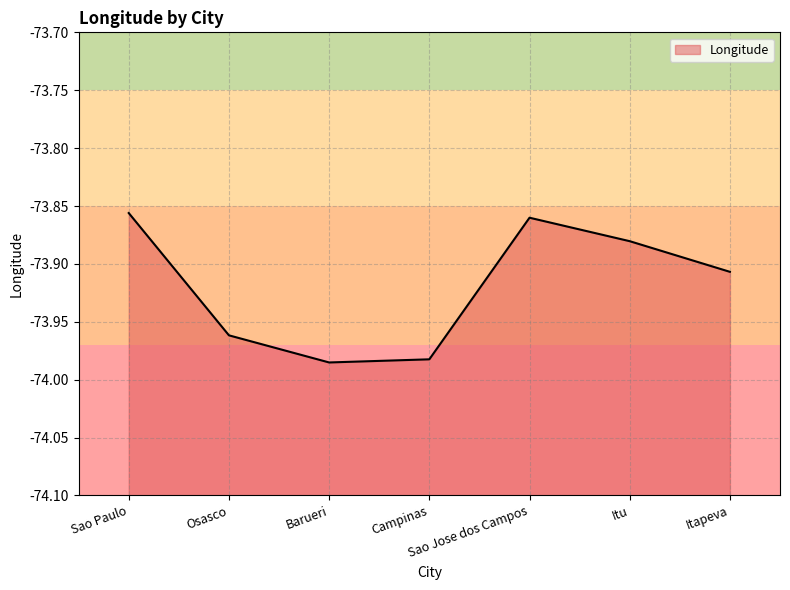

List the labels in order of value, smallest first.

Barueri, Campinas, Osasco, Itapeva, Itu, Sao Jose dos Campos, Sao Paulo